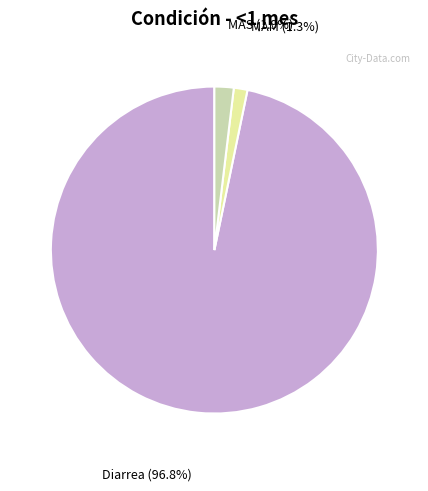

Rank the categories by value from highest to lowest.

Diarrea, MAS, MAM